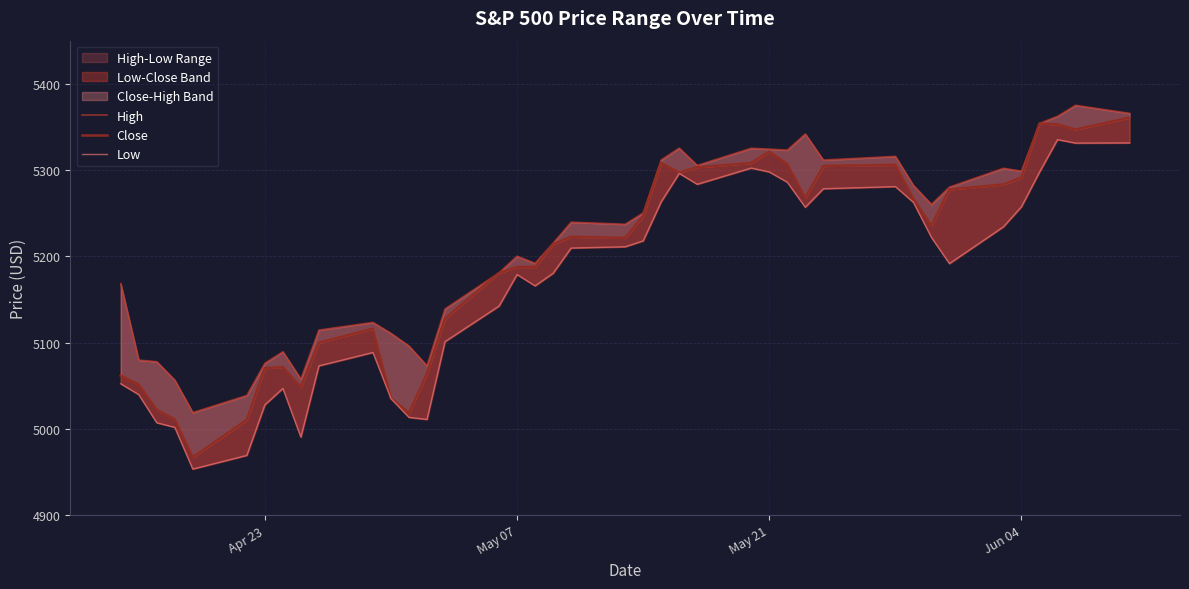

What is the difference between the second highest and second lowest values in the Close series?

343.4